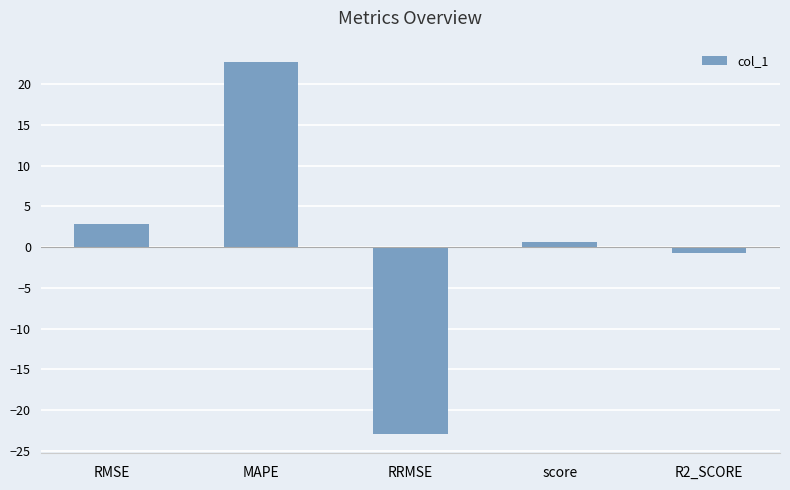

Rank the categories by value from lowest to highest.

RRMSE, R2_SCORE, score, RMSE, MAPE